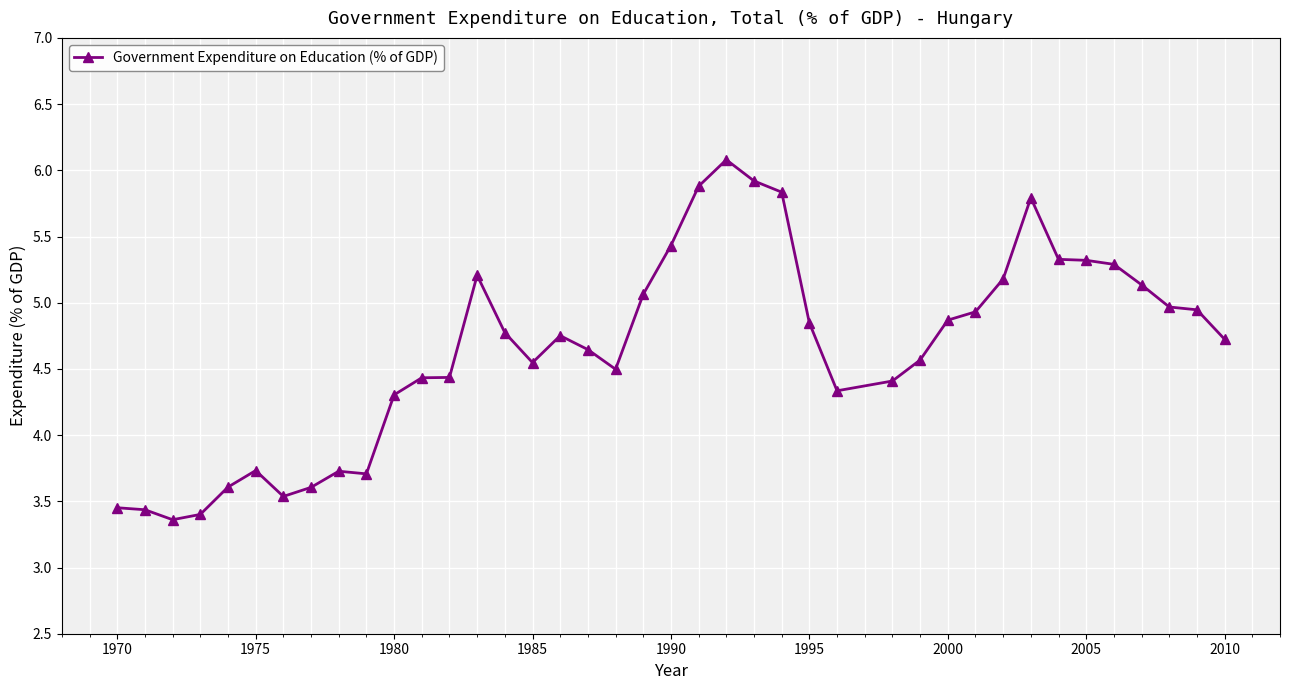

What is the smallest value displayed?

3.4